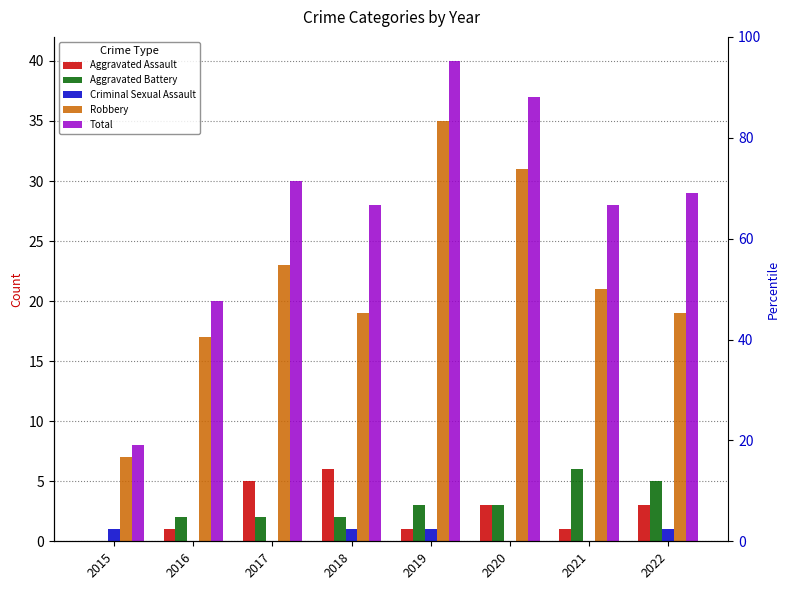

Count the Aggravated Assault values in the range 1 to 5.

6